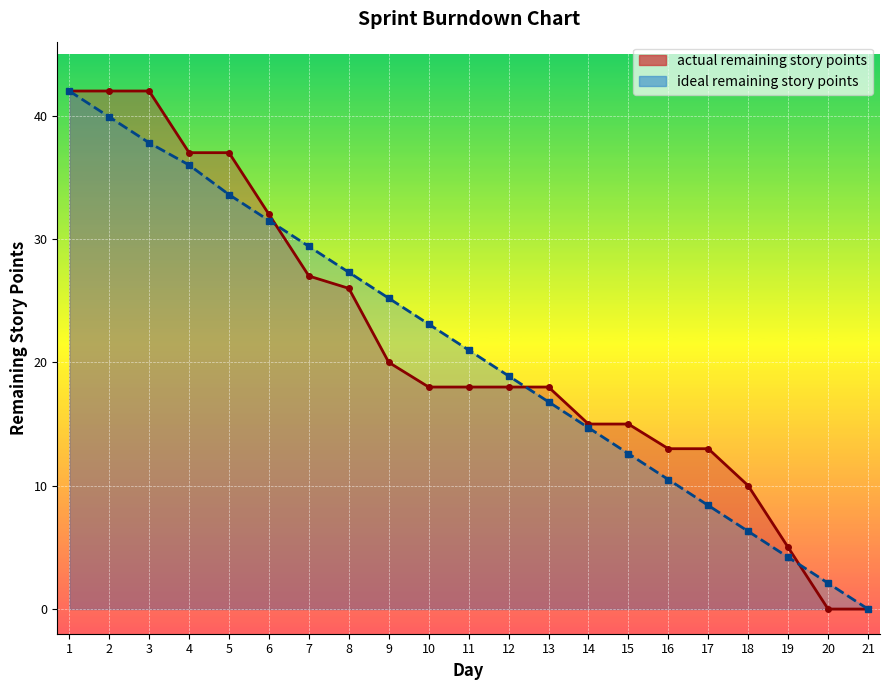

Is the value of ideal remaining story points at 19 greater than the value of actual remaining story points at 8?

No